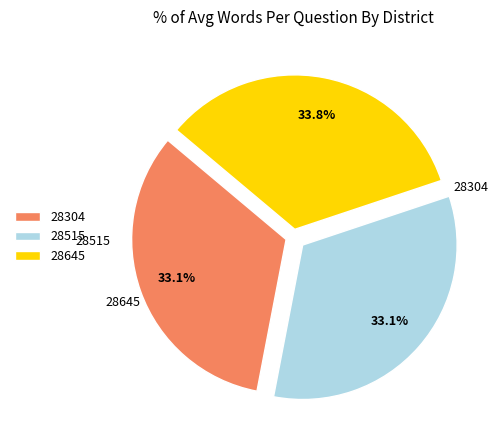

What is the largest slice in the pie chart?

28645